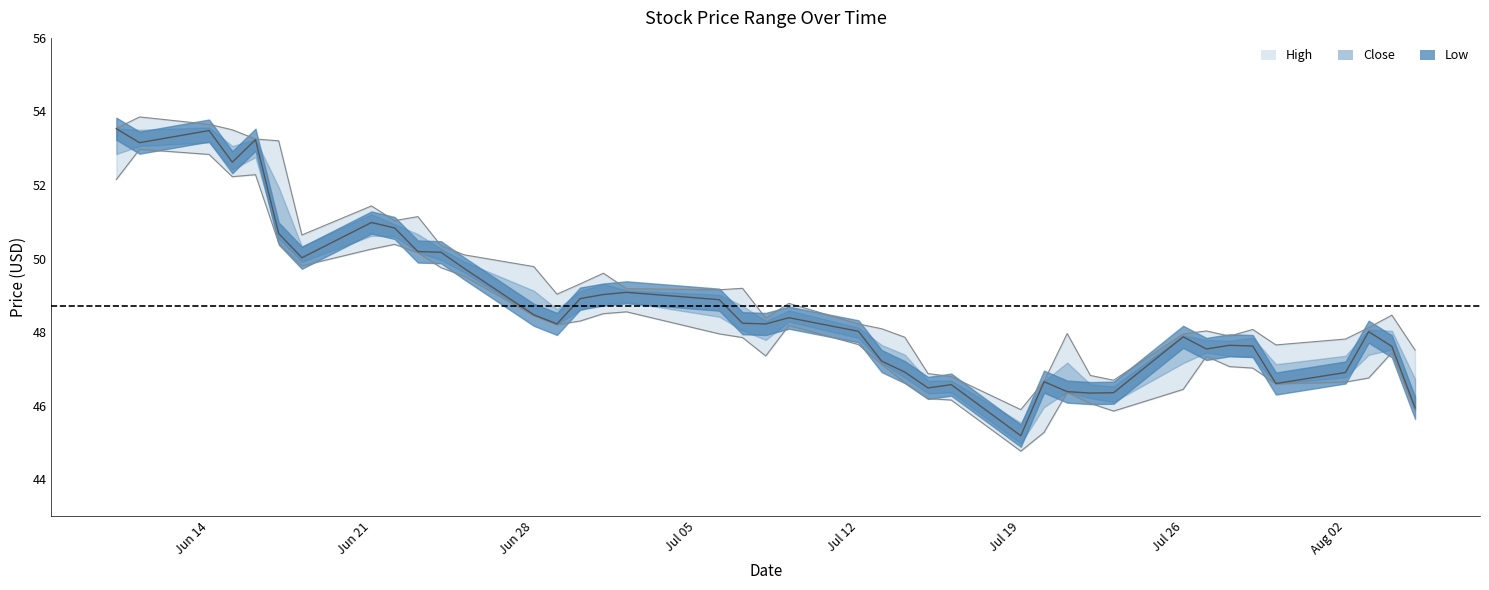

Rank the series at Jul 19 from lowest to highest value.

low, close, high